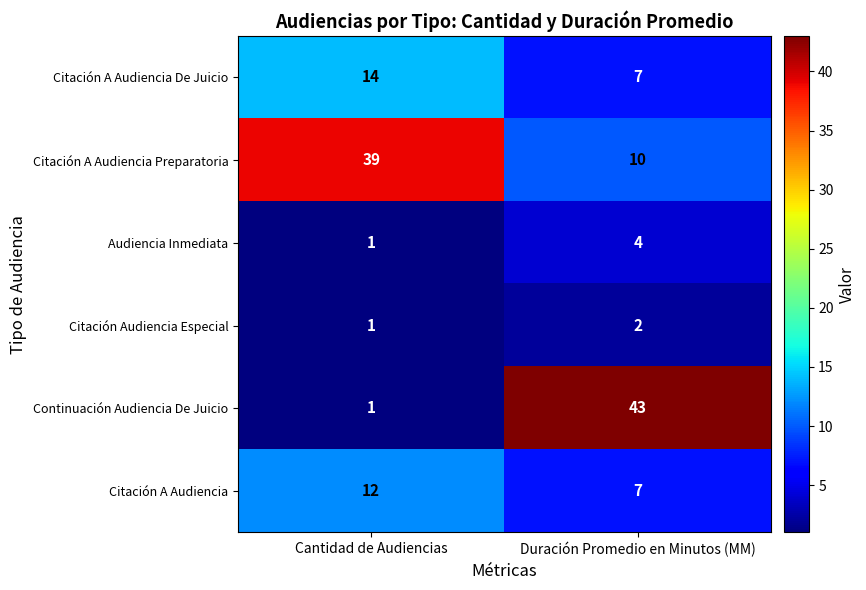

Which category has the highest value across all series?

Duración Promedio en Minutos (MM)